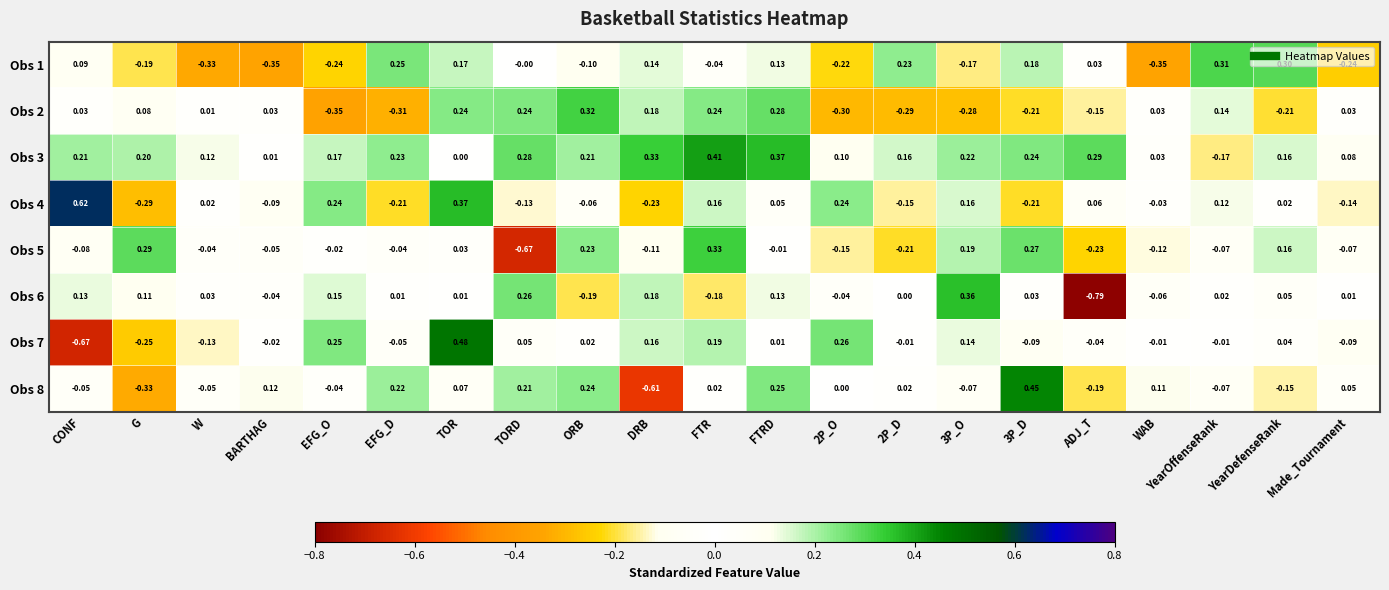

How many positive values does the Obs 2 series have?

13